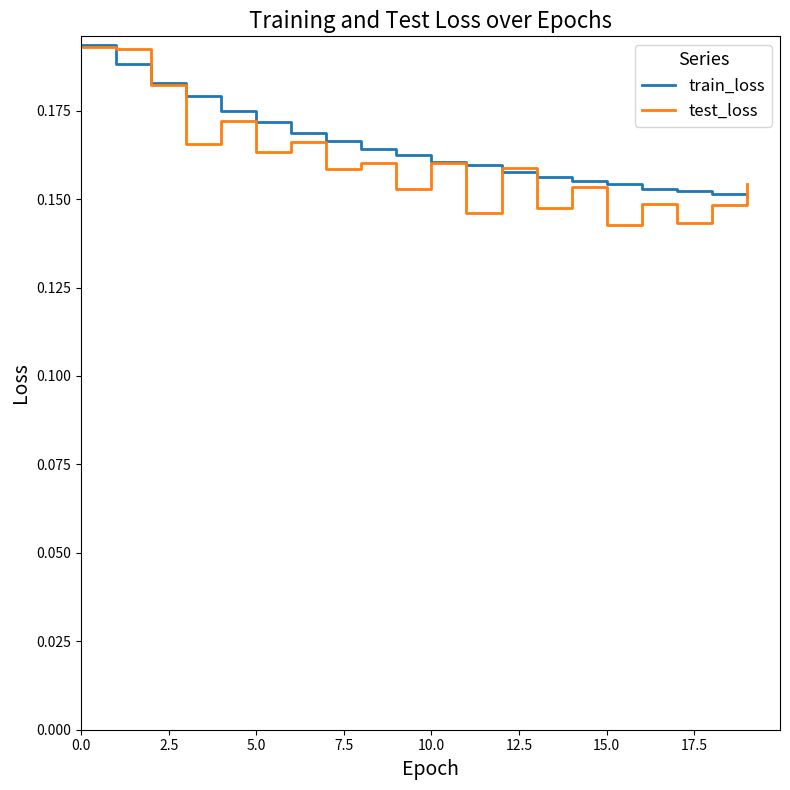

Which series has the widest spread of values?

test_loss